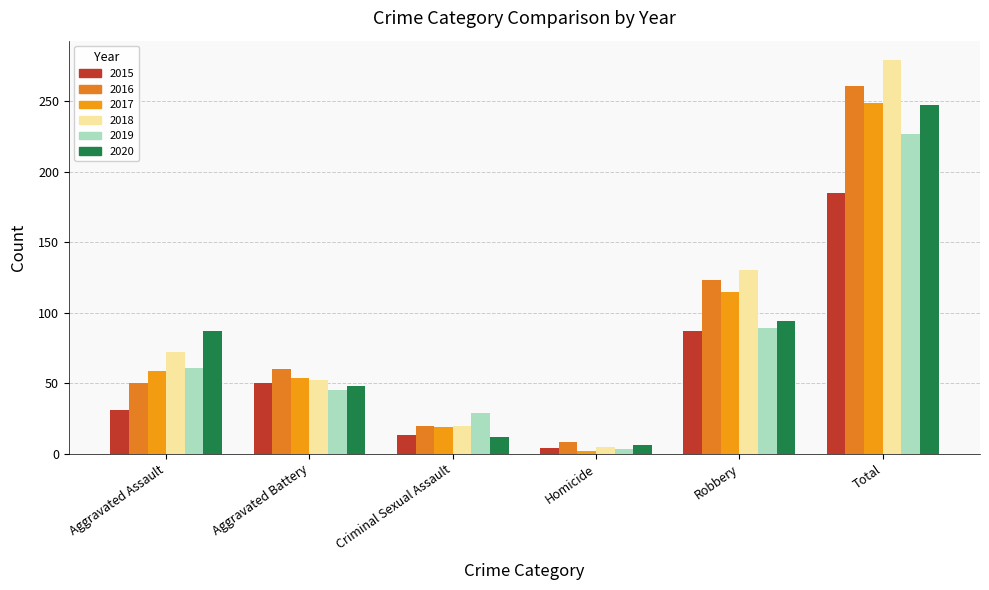

How many distinct data groups are displayed?

6